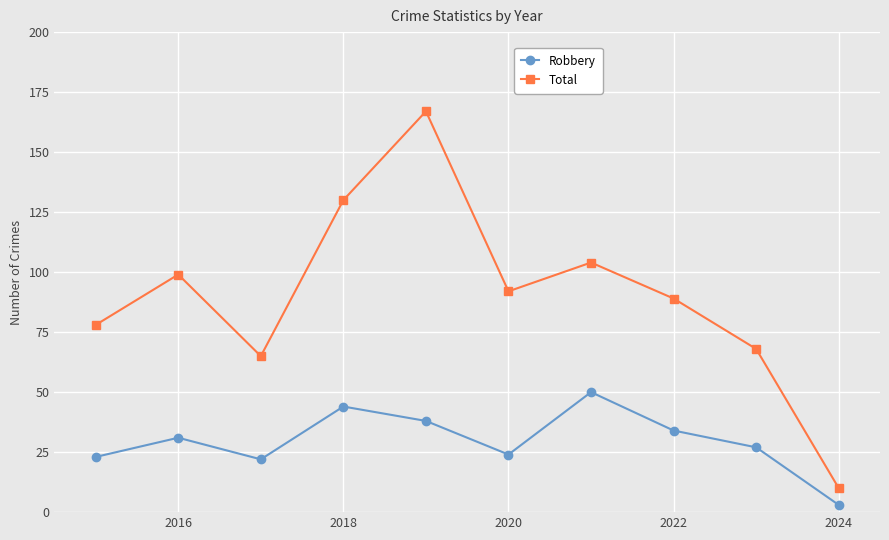

Which series has the largest range (max minus min)?

Total